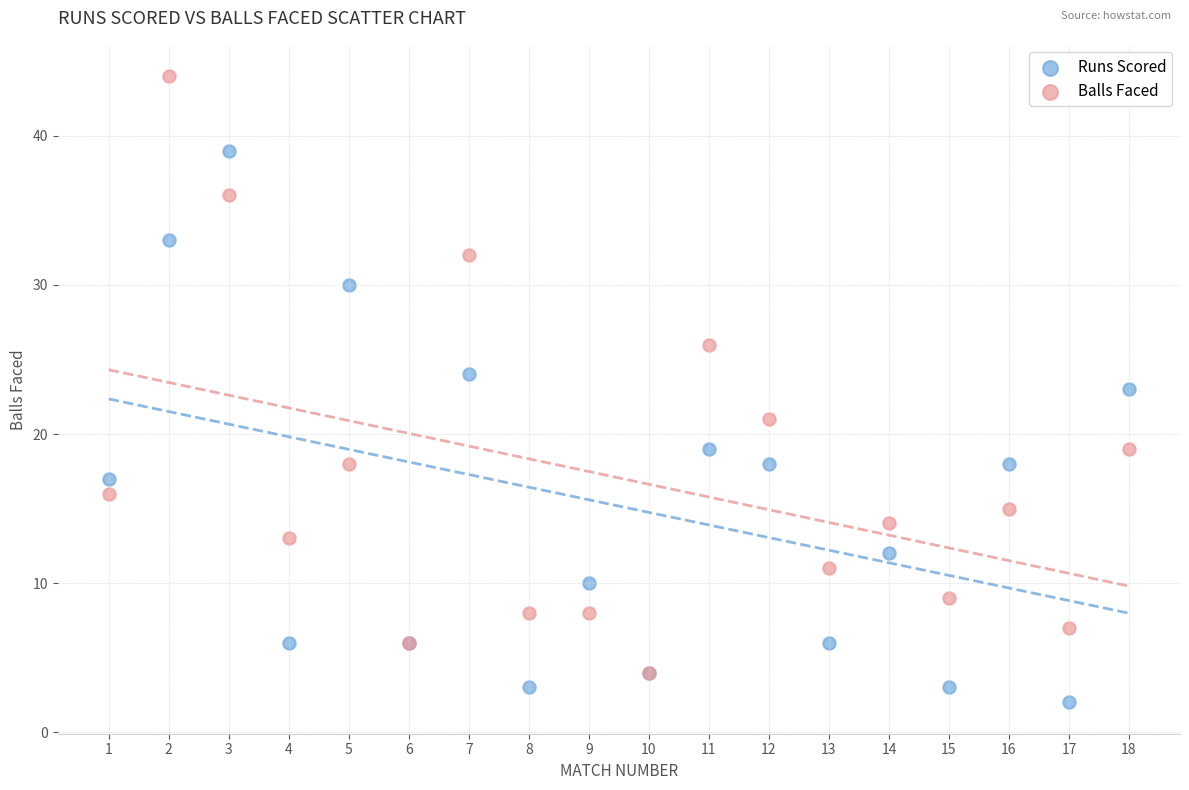

What are all the series names shown in the legend?

Runs Scored, Balls Faced